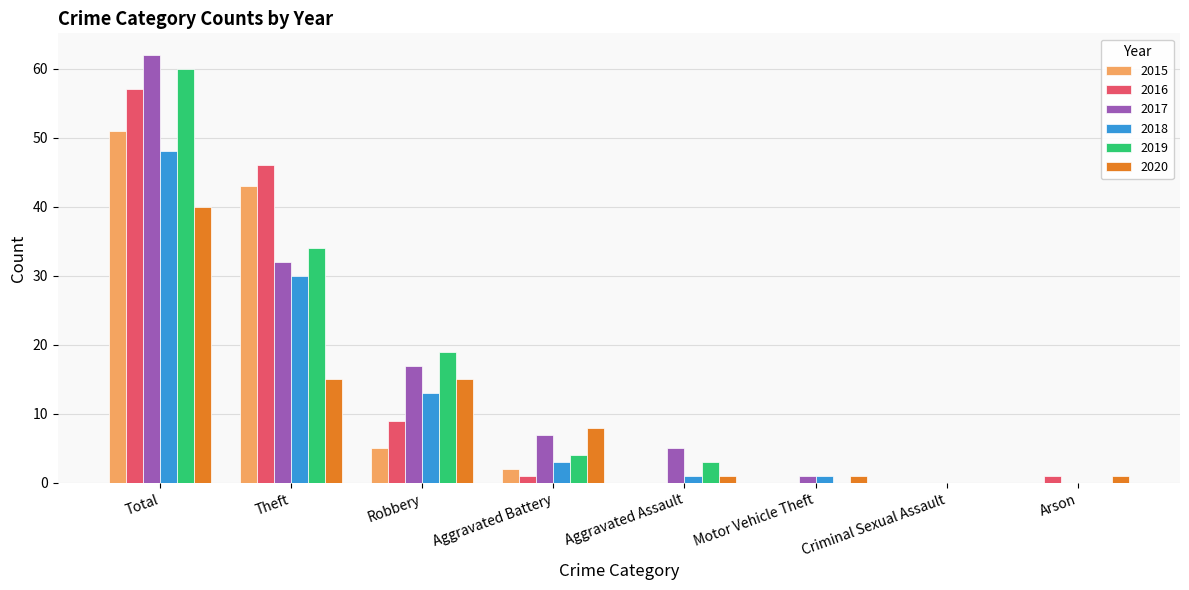

How many data points does each series have?

8